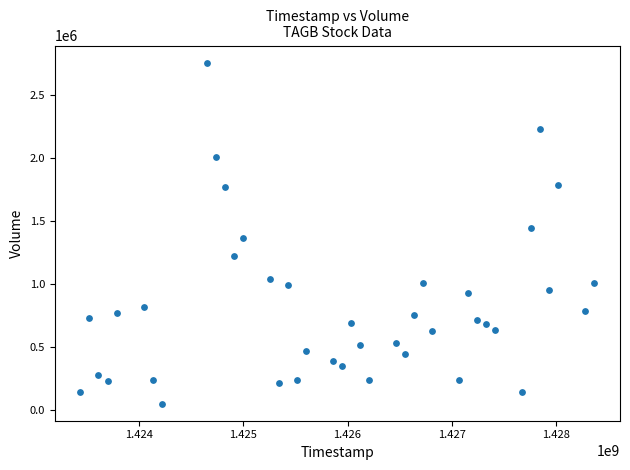

What is the range of Y values (max minus min)?

2705200